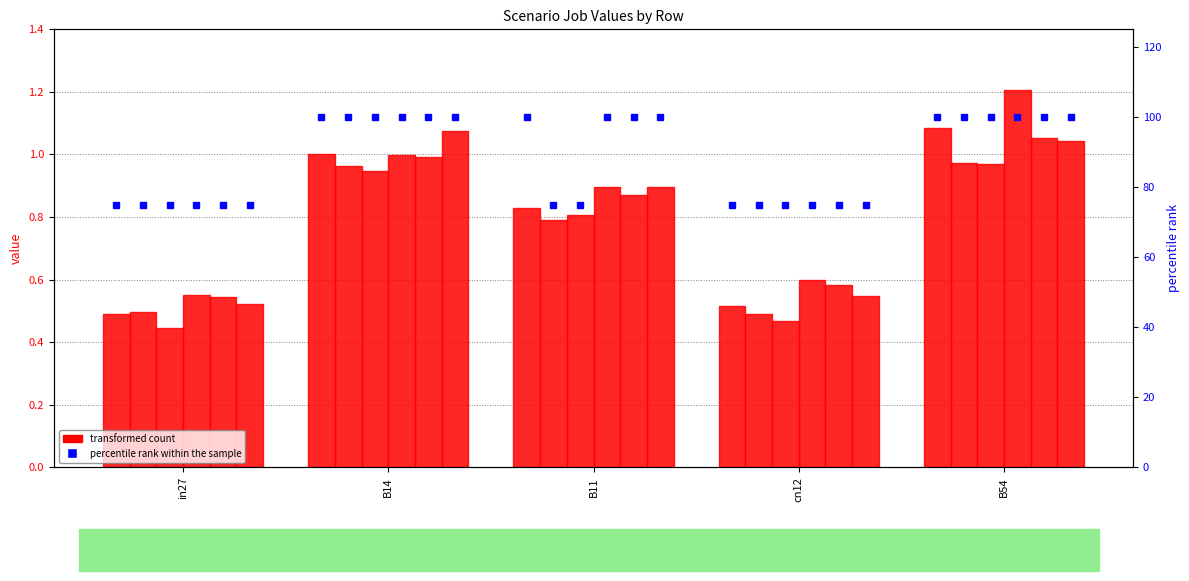

Reading right to left, extract all data points from this chart.

job238_scenario0_433: B54=1.1	cn12=0.5	B11=0.8	B14=1.0	in27=0.5
job242_scenario0_439: B54=1.0	cn12=0.5	B11=0.8	B14=1.0	in27=0.5
job245_scenario0_442: B54=1.0	cn12=0.5	B11=0.8	B14=0.9	in27=0.4
job247_scenario1_448: B54=1.2	cn12=0.6	B11=0.9	B14=1.0	in27=0.6
job248_scenario1_449: B54=1.1	cn12=0.6	B11=0.9	B14=1.0	in27=0.5
job250_scenario1_453: B54=1.0	cn12=0.5	B11=0.9	B14=1.1	in27=0.5